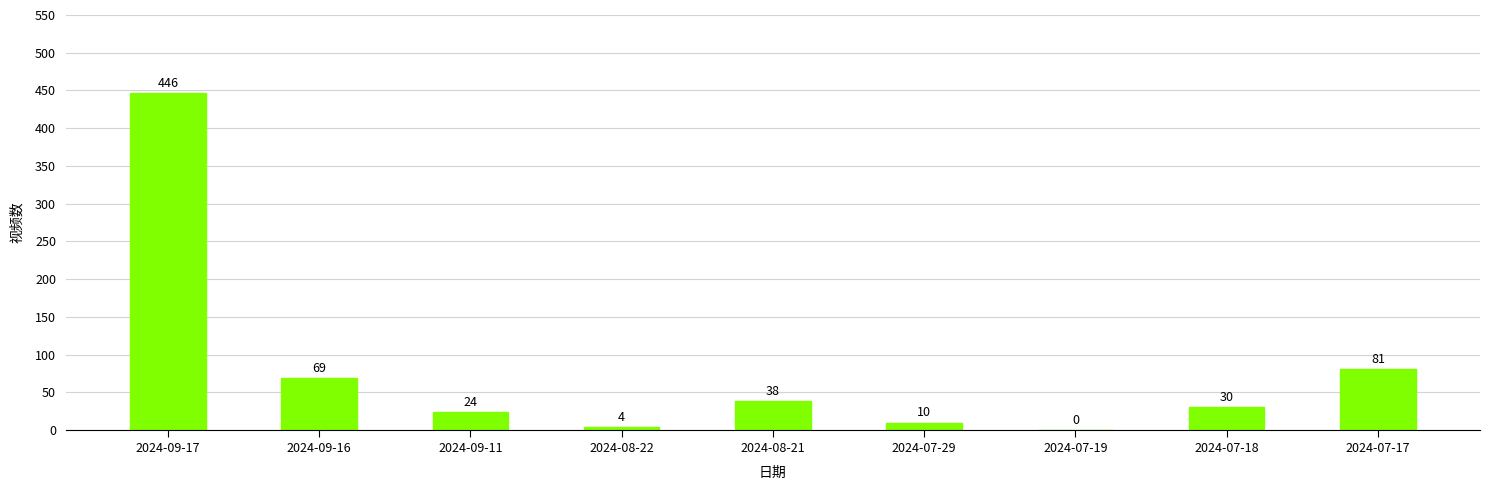

True or false: the data shows 81 at 2024-07-17.

True